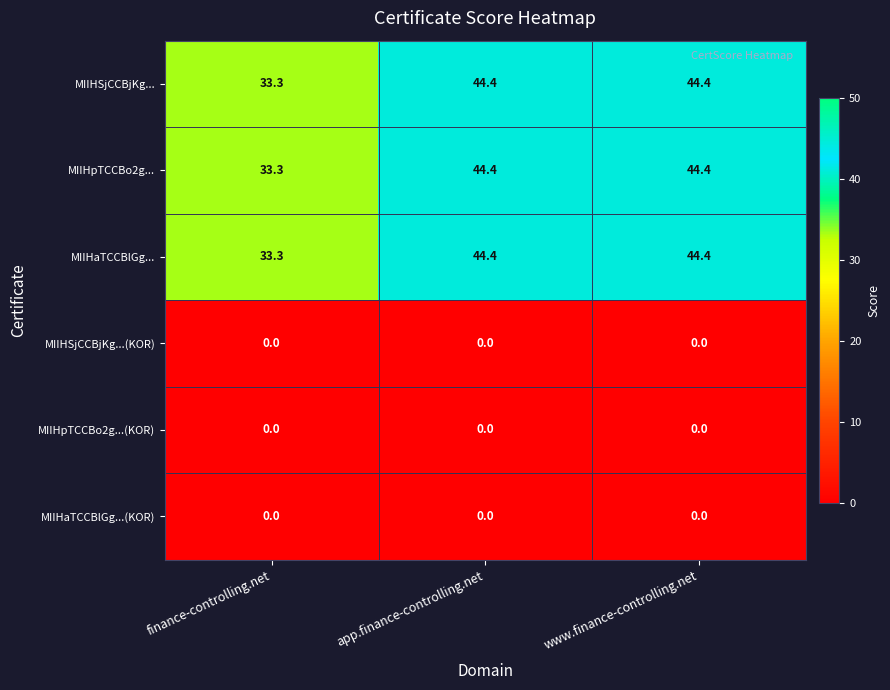

Reading left to right, list all the values displayed in this chart.

MIIHSjCCBjKg...: 33.3	44.4	44.4
MIIHpTCCBo2g...: 33.3	44.4	44.4
MIIHaTCCBlGg...: 33.3	44.4	44.4
MIIHSjCCBjKg...(KOR): 0.0	0.0	0.0
MIIHpTCCBo2g...(KOR): 0.0	0.0	0.0
MIIHaTCCBlGg...(KOR): 0.0	0.0	0.0